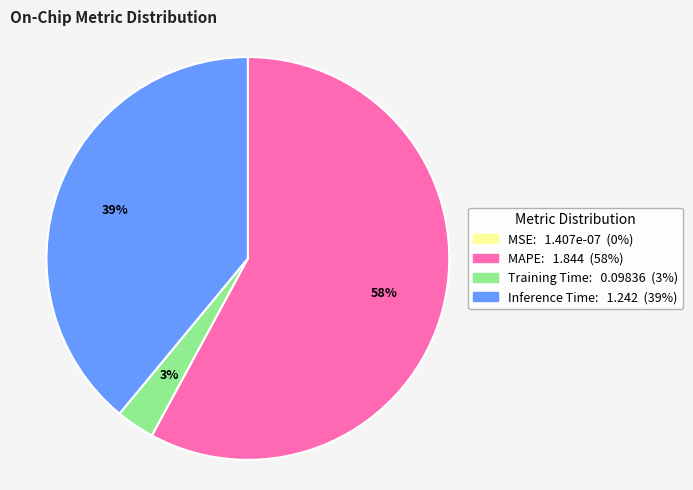

To the nearest percent, what is the difference between the largest and smallest slice percentages?

58%